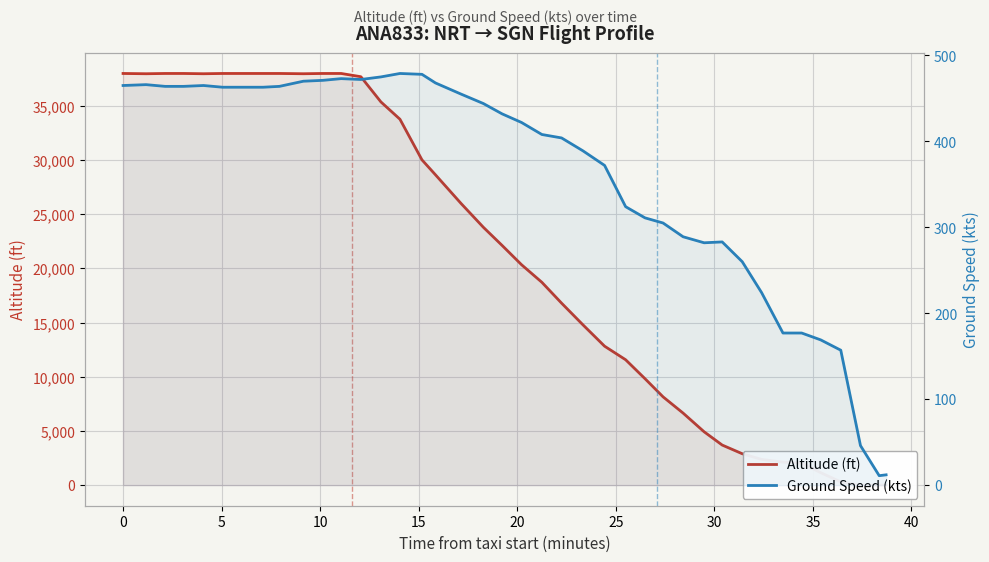

What is the value of the ground_speed point at the 1st from the left?

465